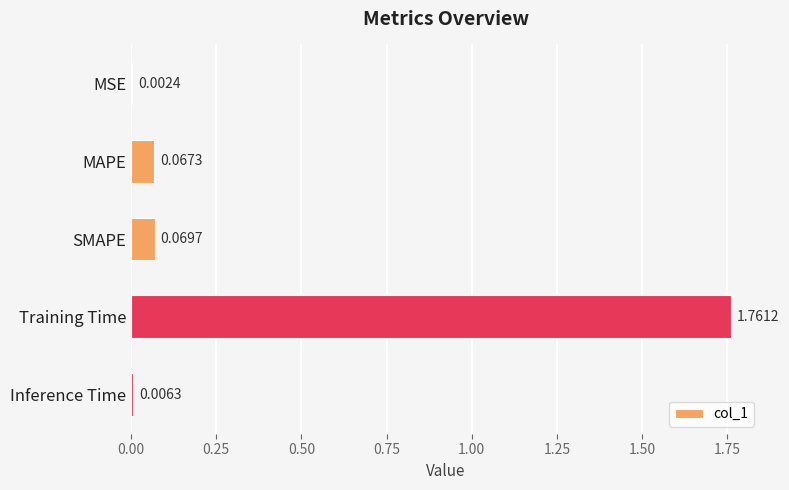

How many series are shown in this chart?

1